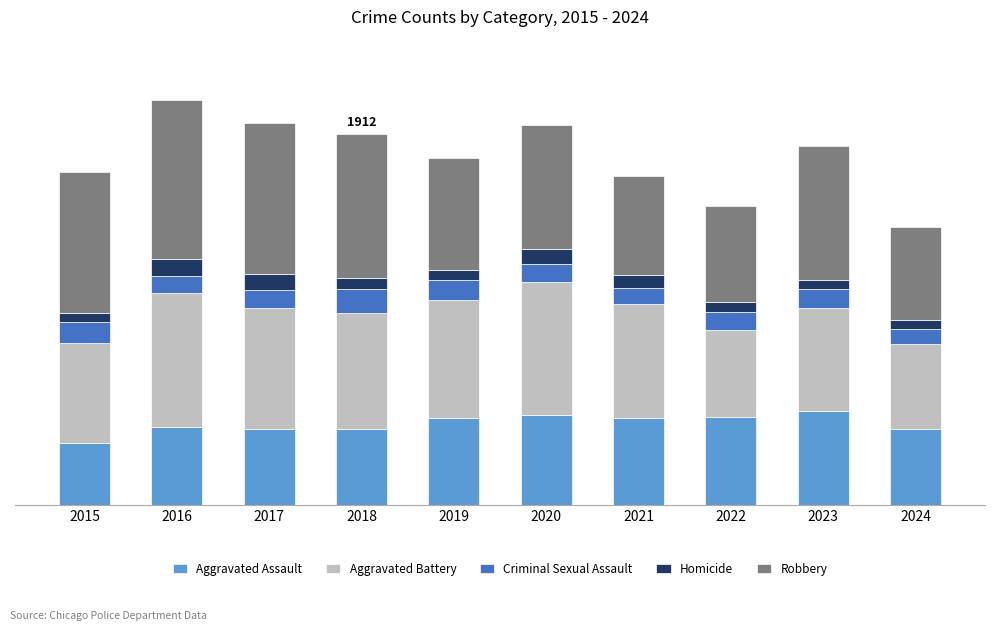

Are the bars grouped side by side (vs. stacked)?

No